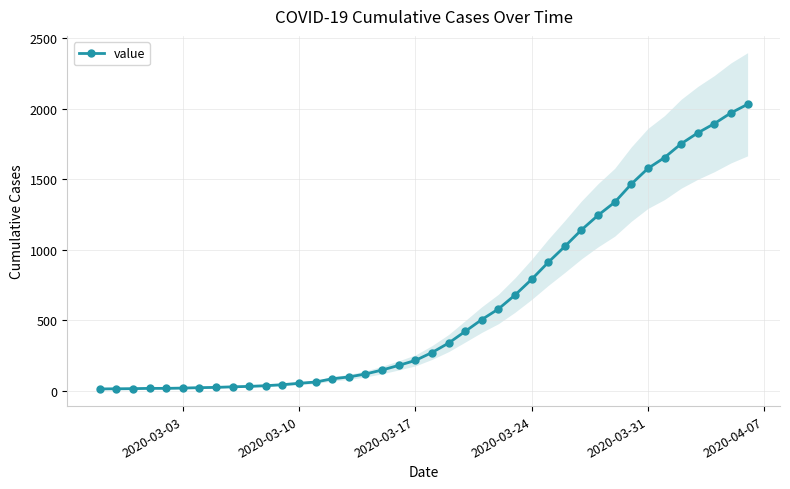

Reading right to left, transcribe all the data shown in this chart.

2032	1971	1895	1829	1752	1654	1577	1466	1337	1245	1141	1024	911	790	679	580	505	421	338	271	215	180	147	119	98	85	62	53	43	36	31	28	24	22	19	17	17	15	14	13